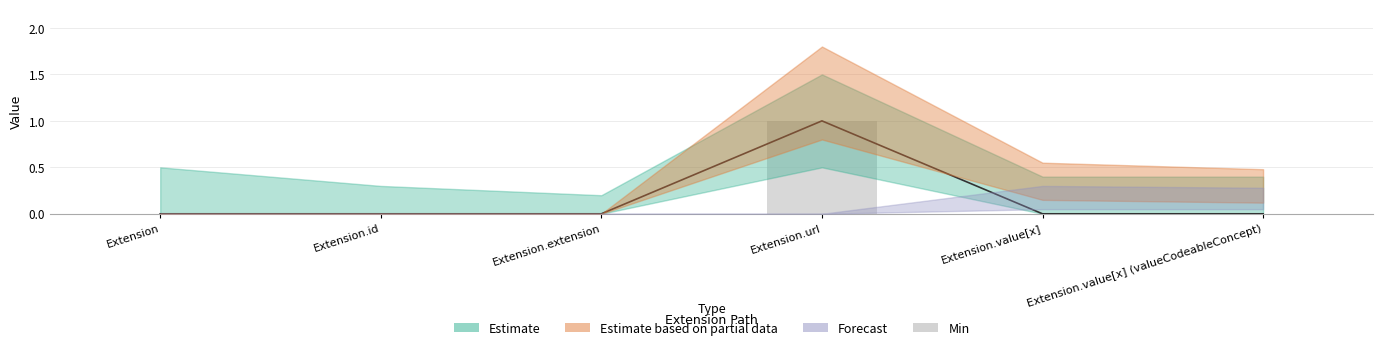

Which category has the lowest value across all series?

Extension